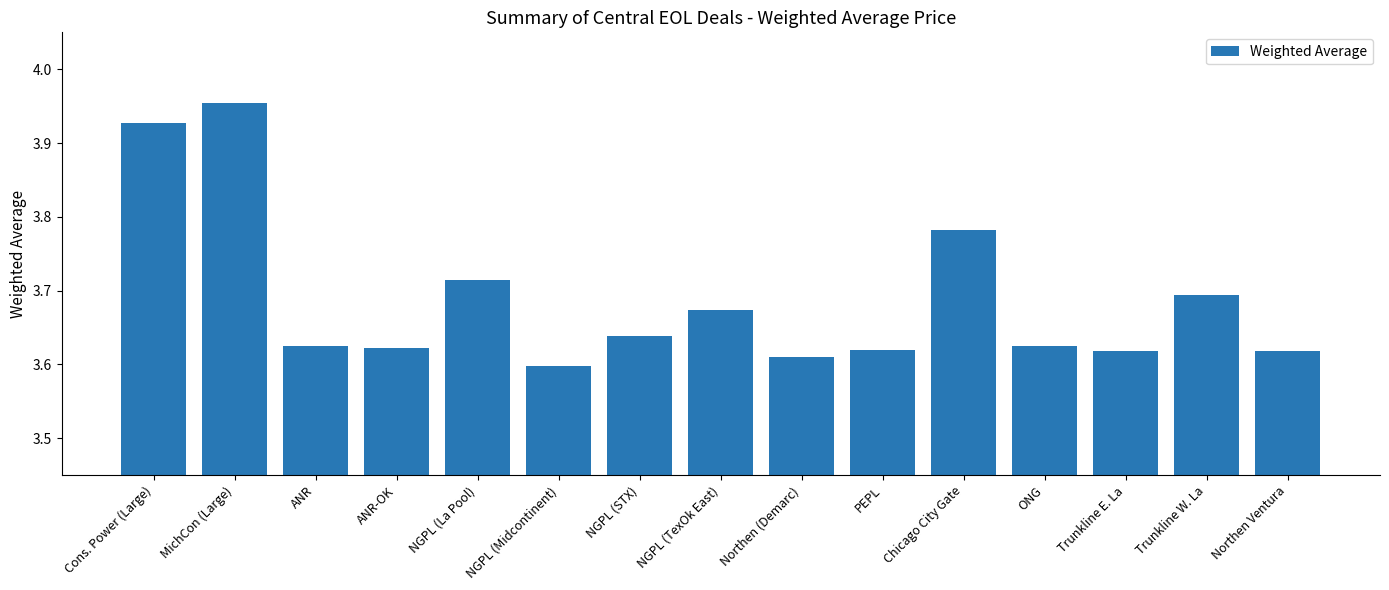

Is it true that the value at ANR-OK is 3.6?

True